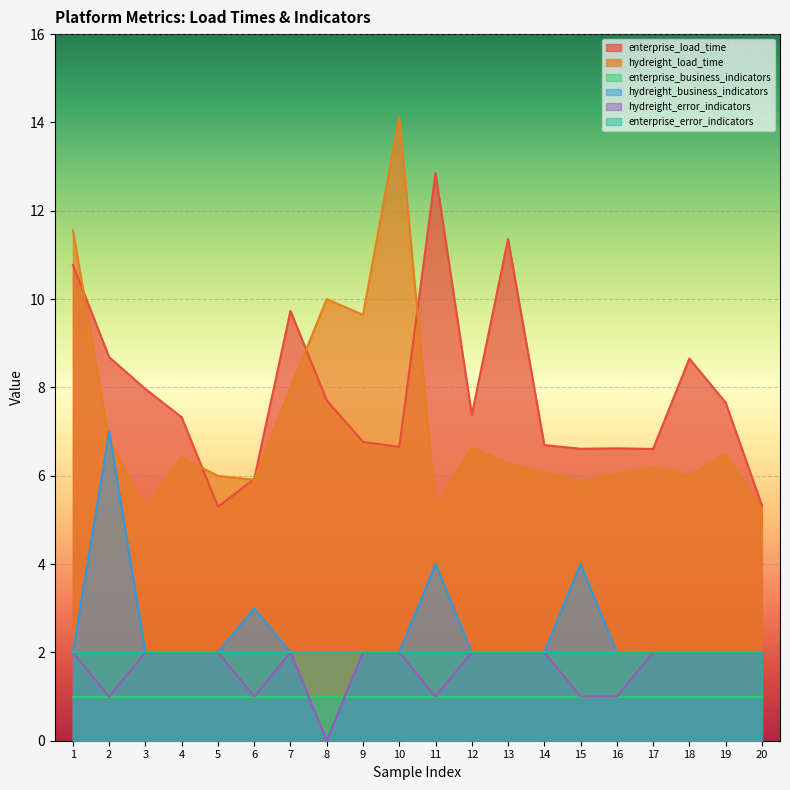

Between which two adjacent categories do hydreight_load_time and hydreight_business_indicators first intersect?

1 and 2